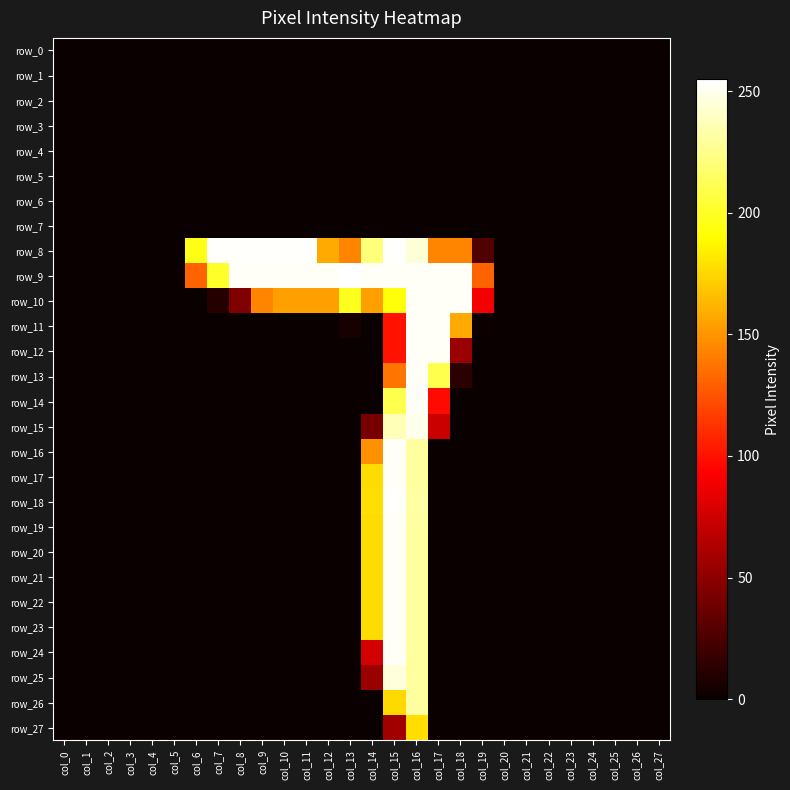

Is the value of row_20 at col_3 greater than the value of row_26 at col_26?

No